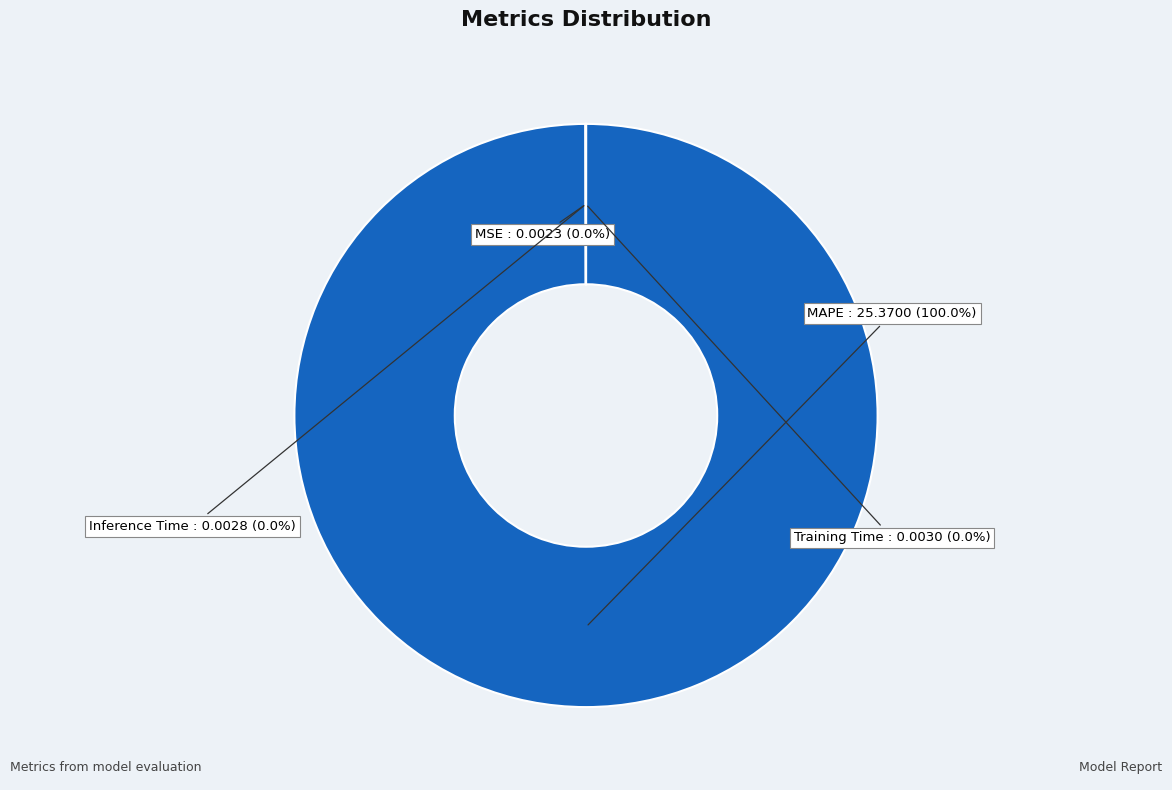

Does any single category account for the majority?

Yes